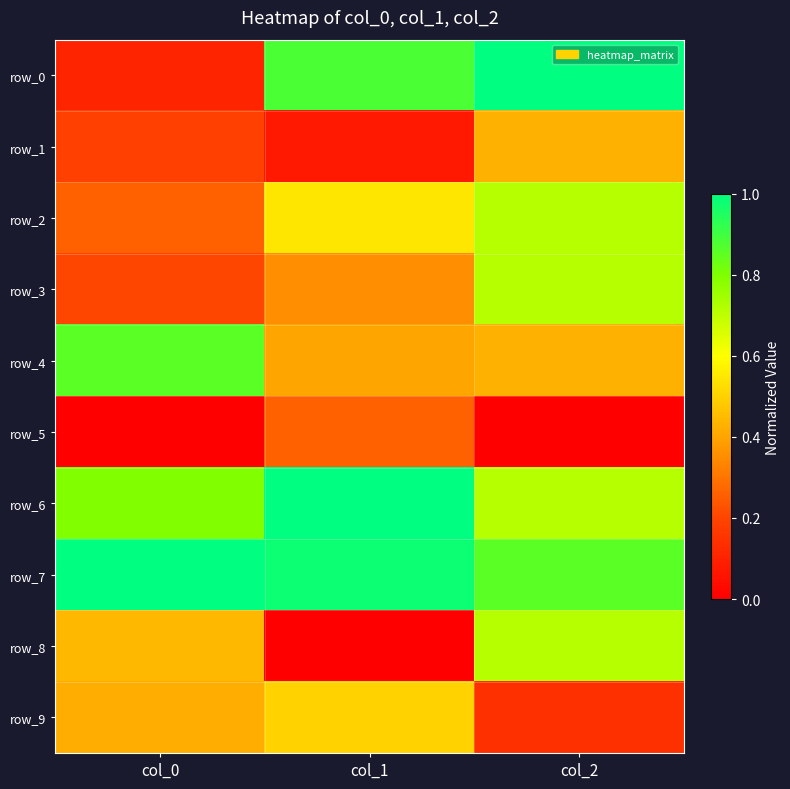

List the labels in order of row_1 value, largest first.

col_2, col_0, col_1